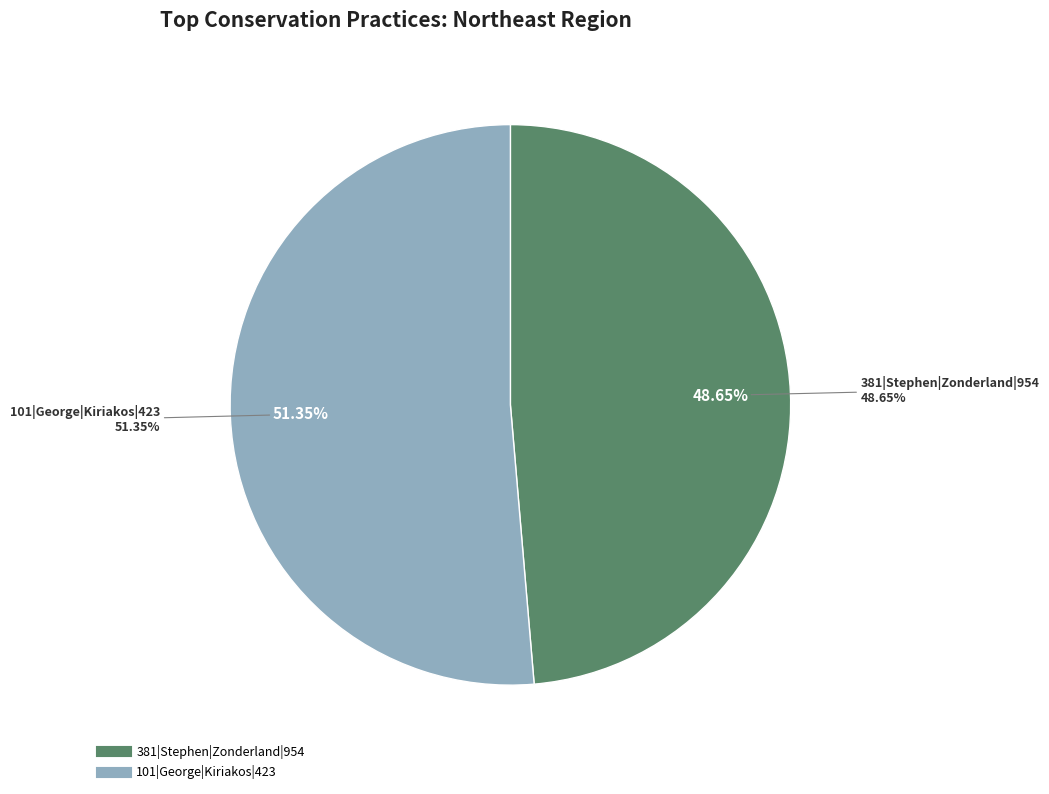

How many slices are in this pie chart?

2